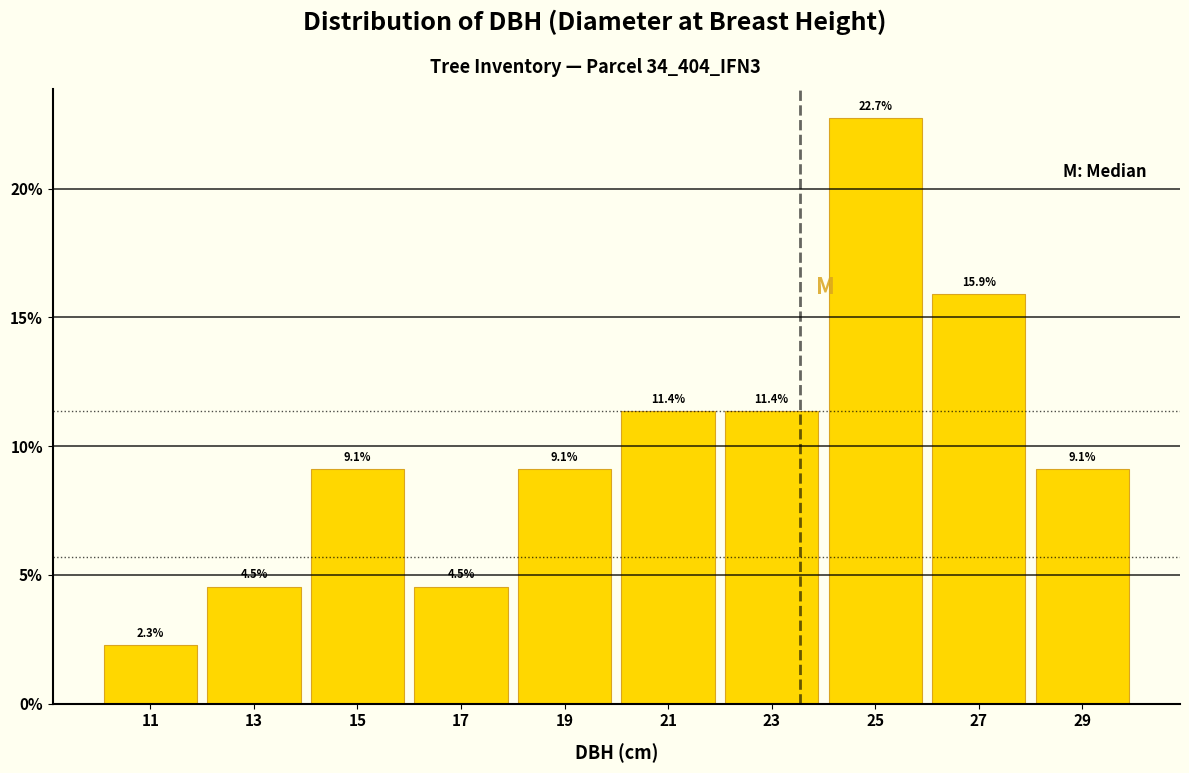

Reading left to right, list every bar in this chart as the range it spans on the x-axis followed by its height.

10 to 12: 2.3
12 to 14: 4.5
14 to 16: 9.1
16 to 18: 4.5
18 to 20: 9.1
20 to 22: 11.4
22 to 24: 11.4
24 to 26: 22.7
26 to 28: 15.9
28 to 30: 9.1